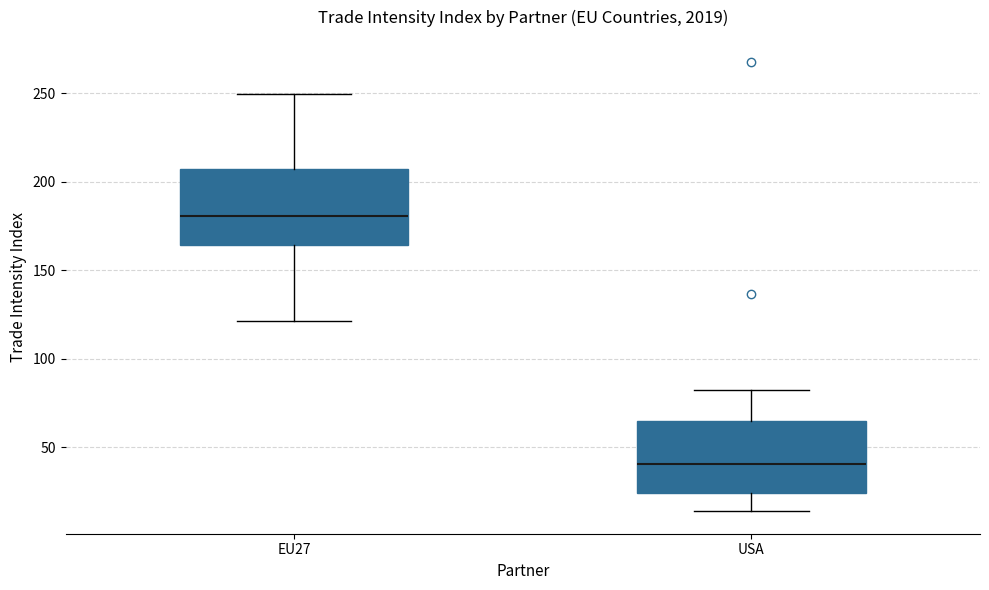

Reading left to right, transcribe this box plot: for each box, give where its median line is, the range the box spans, and where its two whiskers end, as read against the y-axis. The values are not printed on the chart, so give them approximately, as read against the axis.

EU27: median 180, box 165 to 205, whiskers 120 to 250
USA: median 40, box 25 to 65, whiskers 15 to 80